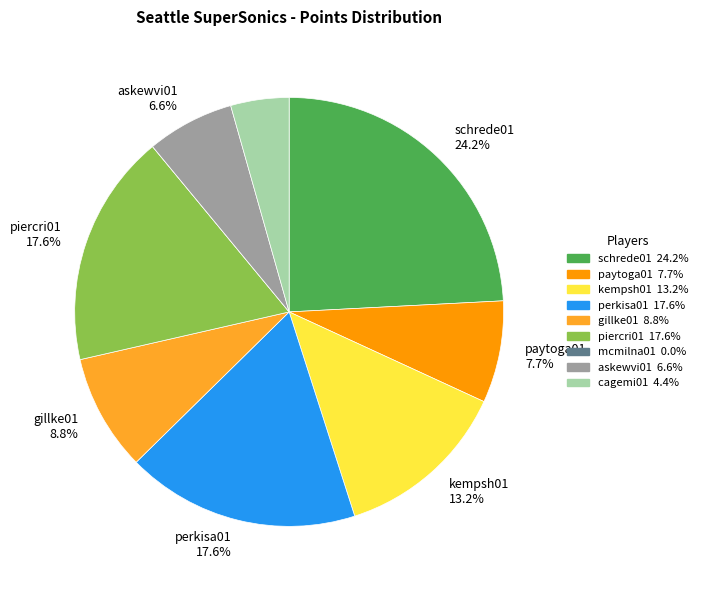

Does any single category account for the majority?

No